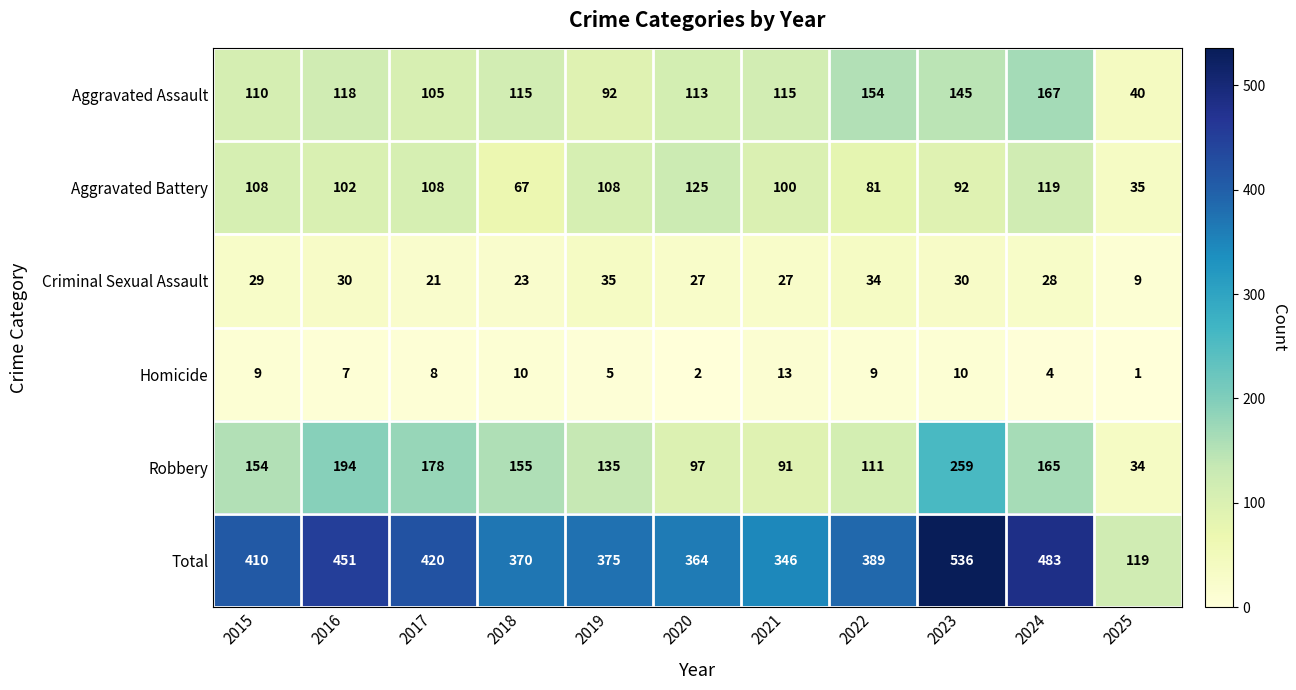

Count the number of categories in the chart.

11